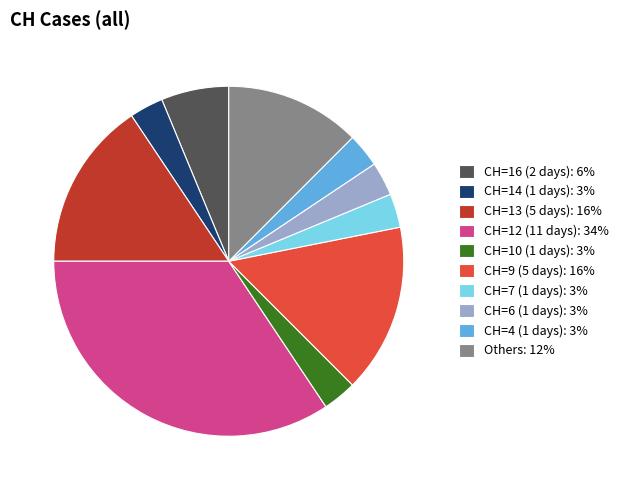

Which slice is the largest?

CH=12 (11 days): 34%